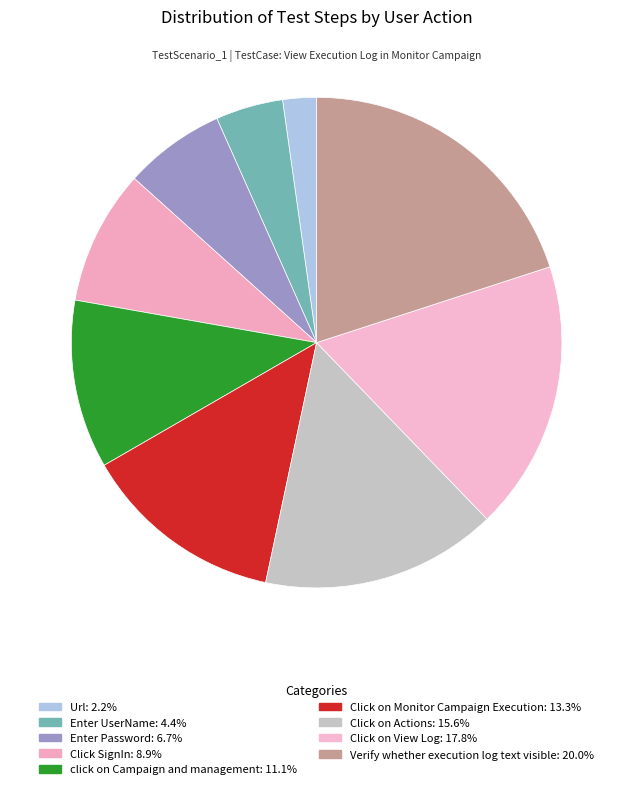

To the nearest percent, what is the average slice percentage?

11%